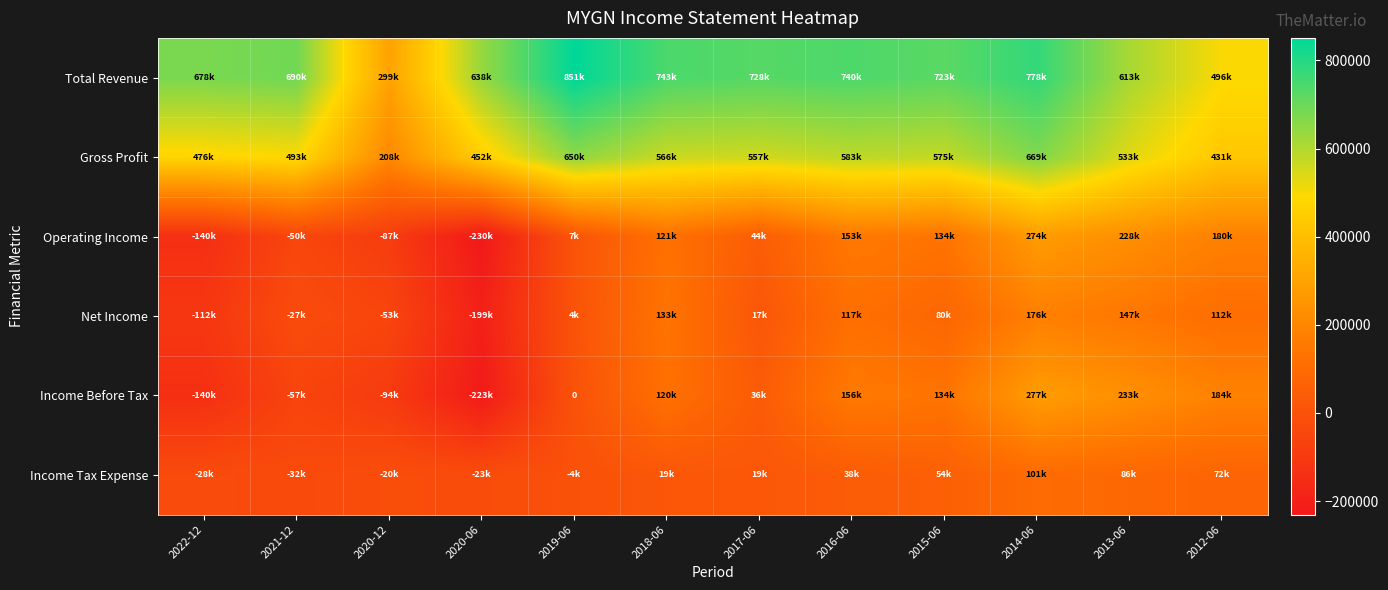

How many values in Income Before Tax are below zero?

4